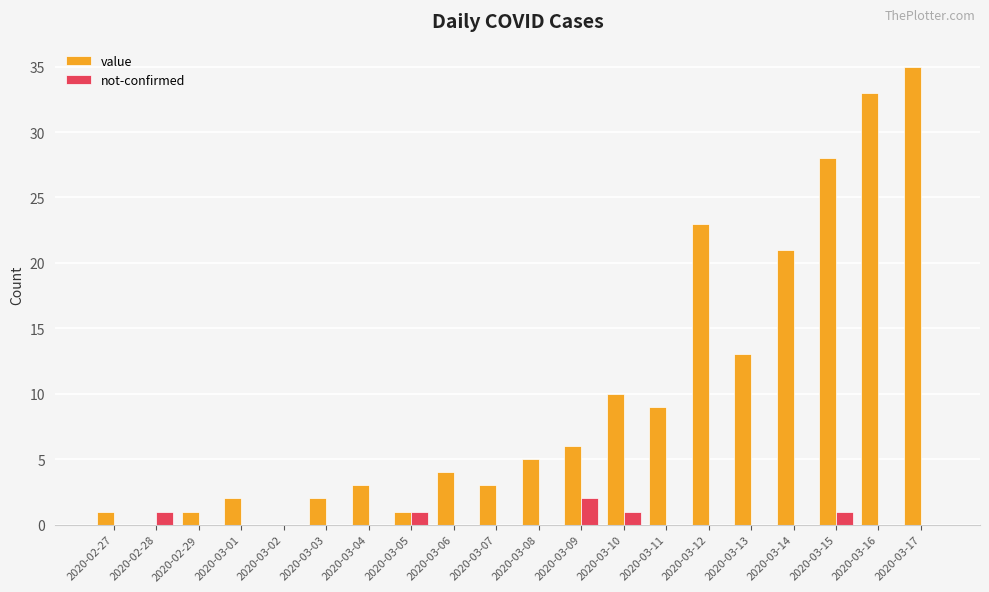

Which series has the largest range (max minus min)?

value